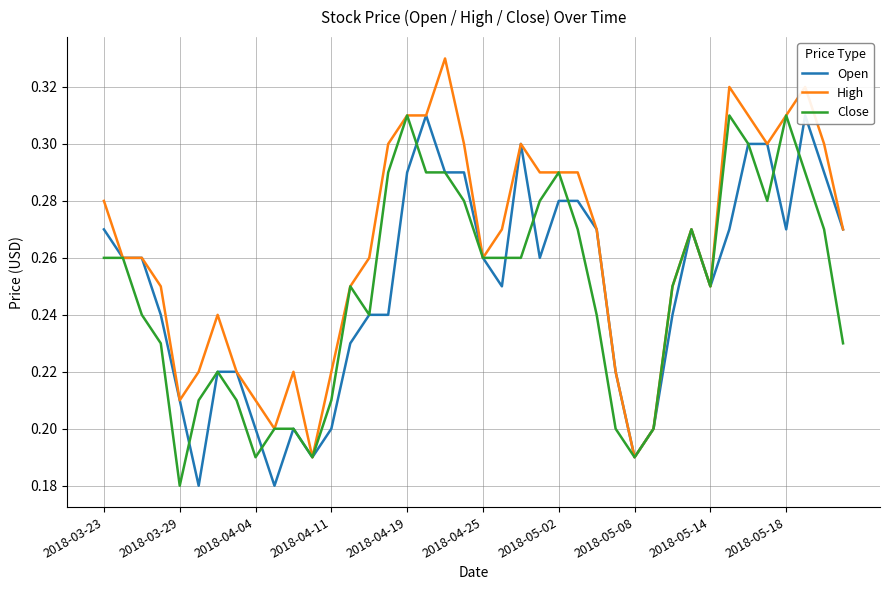

At which label is Close closest to 0?

2018-03-29